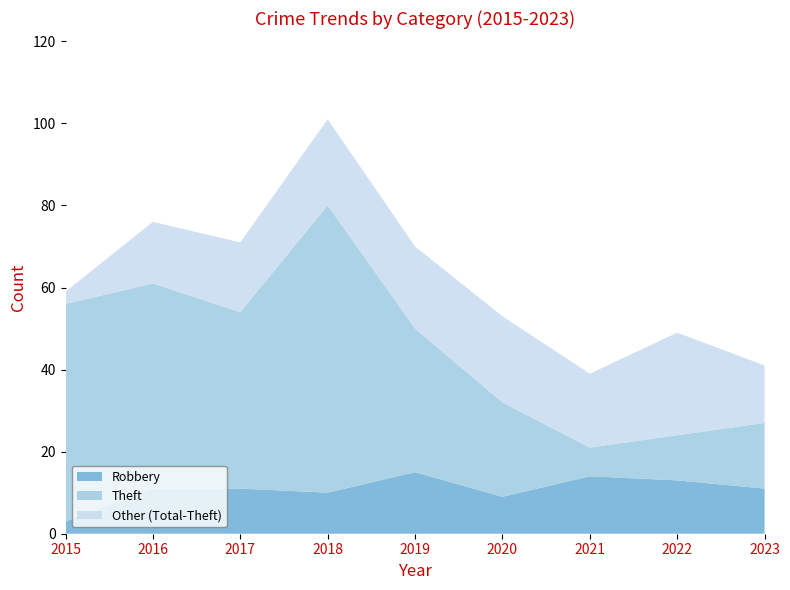

Reading left to right, extract all data points from this chart.

Robbery: 2015=3	2016=11	2017=11	2018=10	2019=15	2020=9	2021=14	2022=13	2023=11
Theft: 2015=56	2016=61	2017=54	2018=80	2019=50	2020=32	2021=21	2022=24	2023=27
Total: 2015=59	2016=76	2017=71	2018=101	2019=70	2020=53	2021=39	2022=49	2023=41